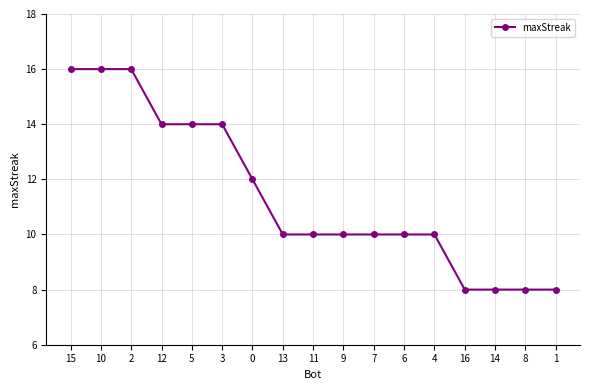

What is the maximum value shown in the chart?

16